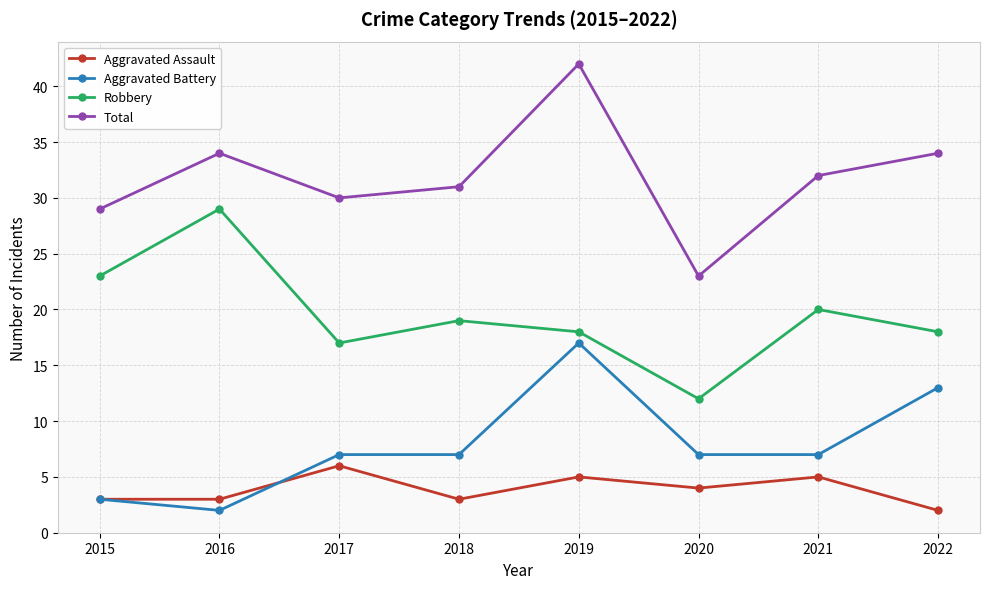

How many lines are shown in the chart?

4